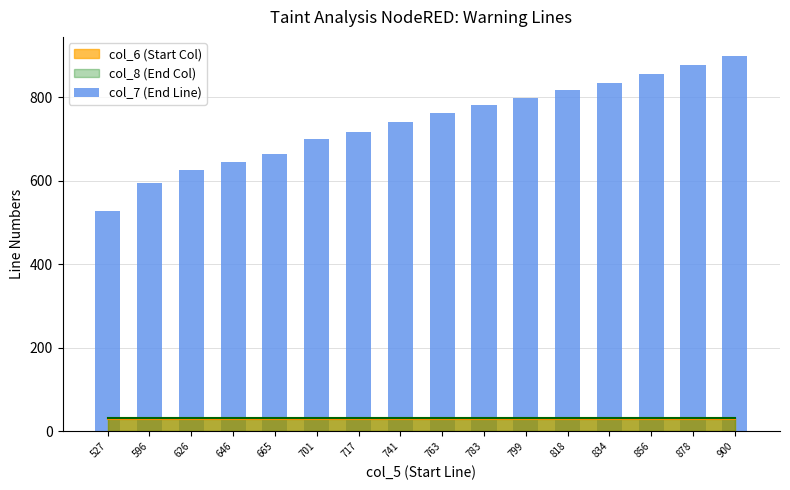

Approximately how many times larger is the value at 596 compared to 701?

0.9